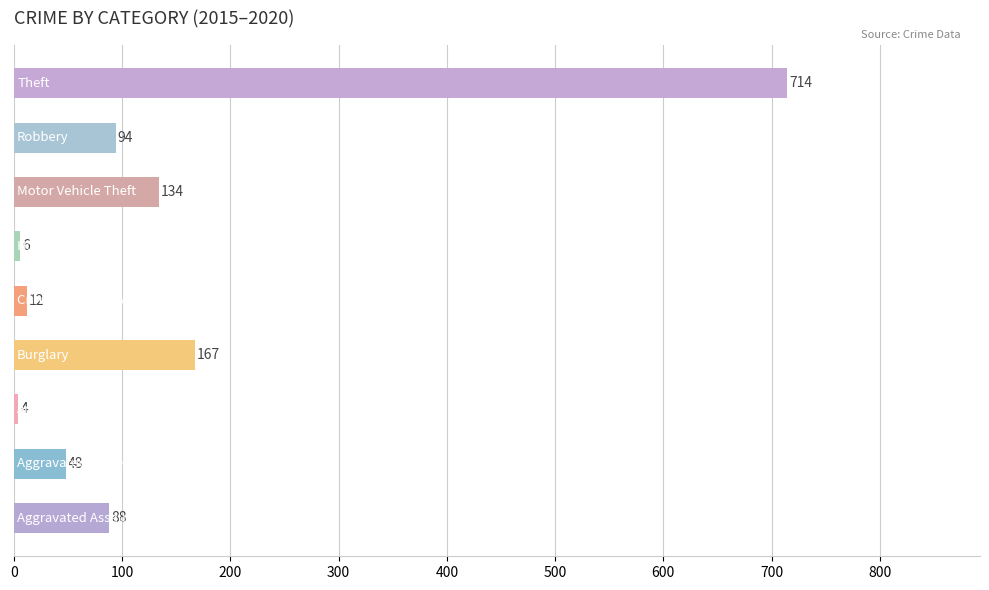

What is the smallest value displayed?

4